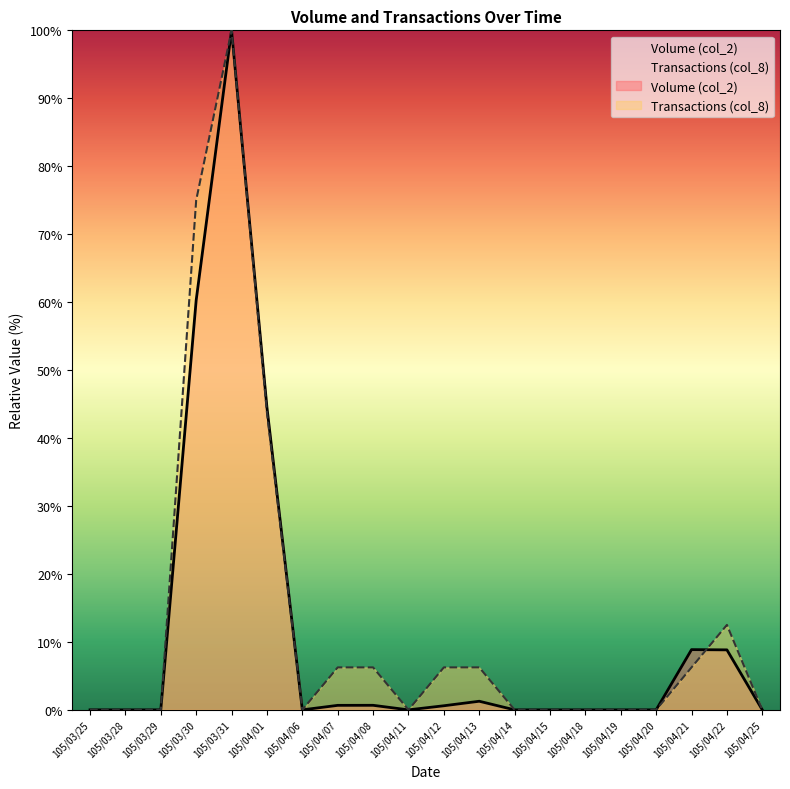

What is the difference between the maximum and second lowest values in the Transactions (col_8) series?

100.0